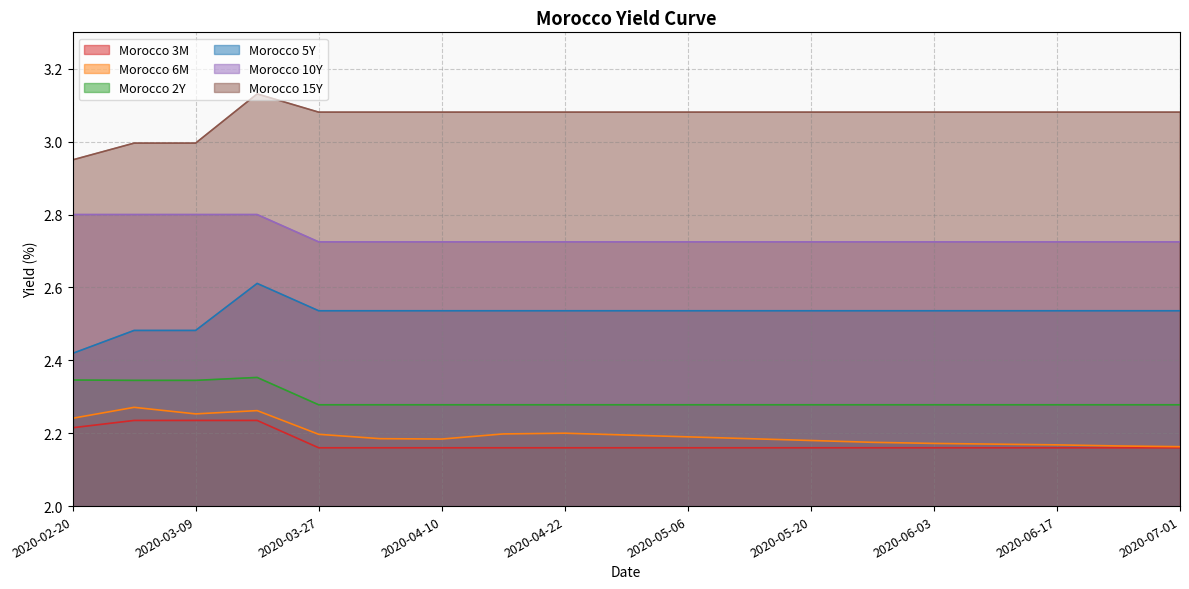

What is the difference between the maximum and minimum values in the Morocco 6M series?

0.1